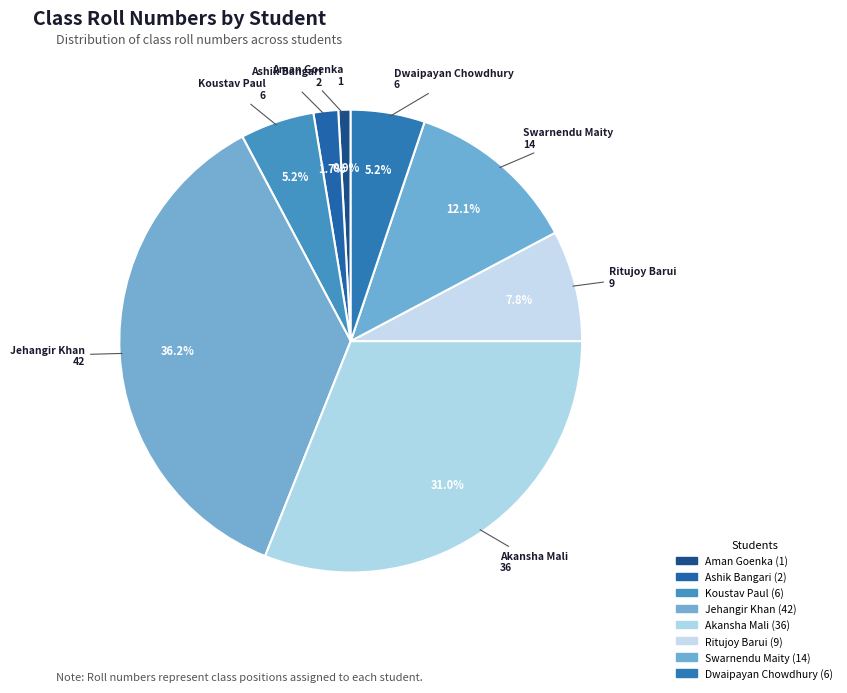

To the nearest percent, what is the difference between the largest and smallest slice percentages?

35%